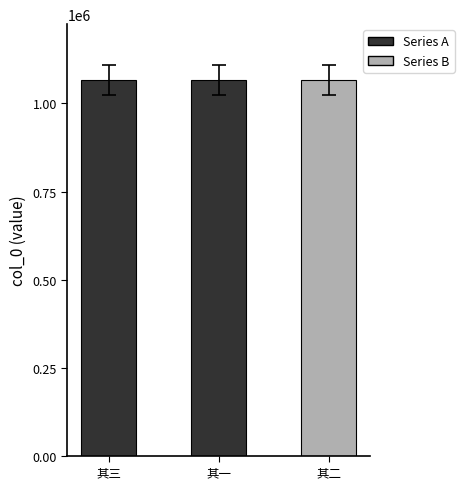

What is the change in value from 其一 to 其二?

+1